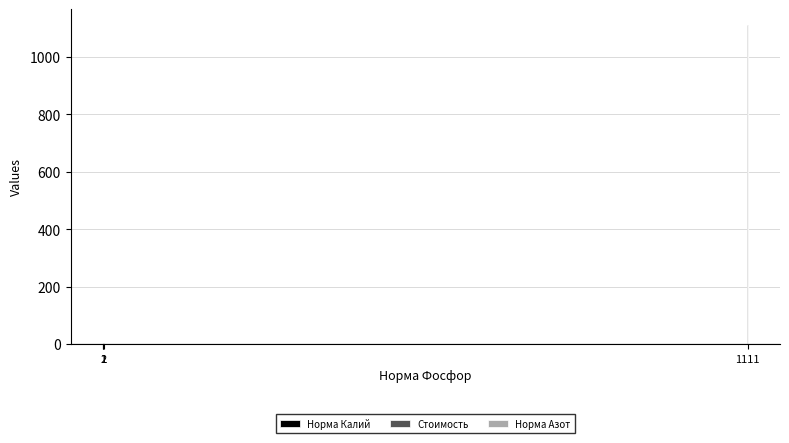

The Норма Азот series shows 521 at 1111. True or false?

False